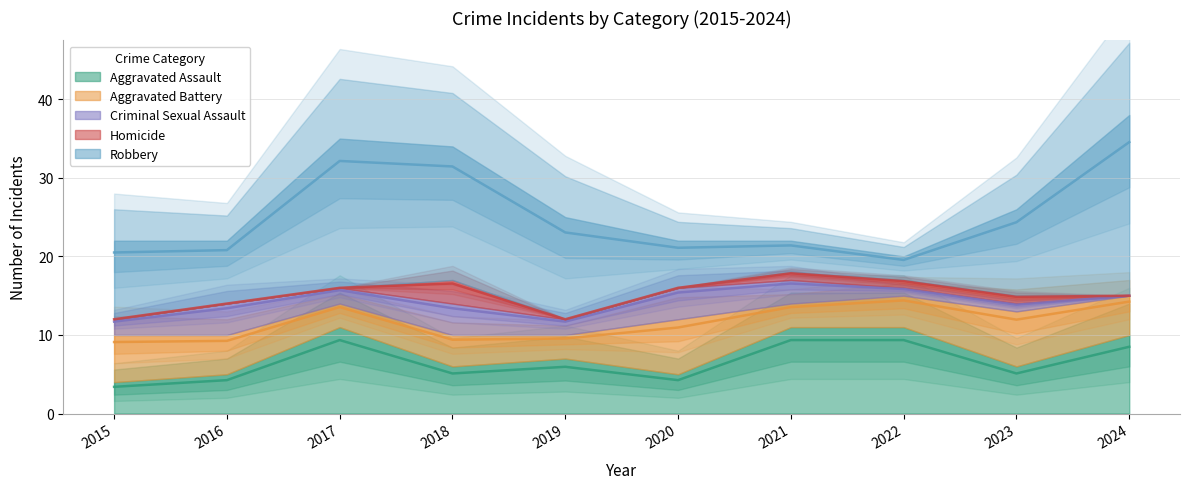

What are all the series names shown in the legend?

Aggravated Assault, Aggravated Battery, Criminal Sexual Assault, Homicide, Robbery